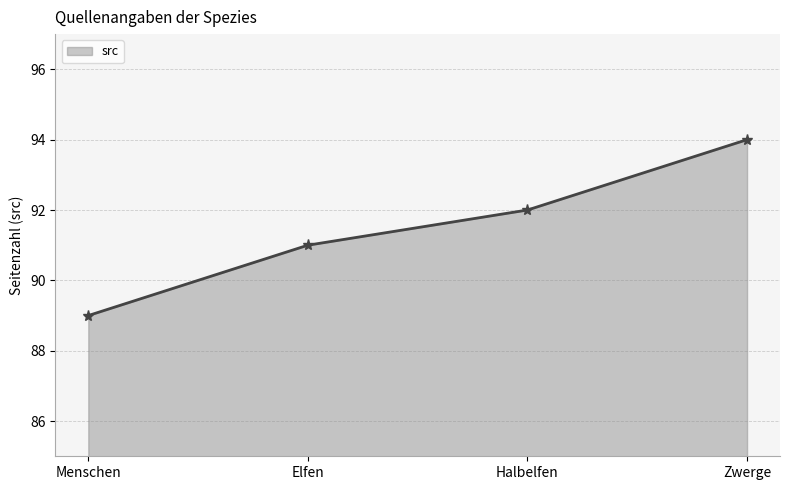

What is the smallest value displayed?

89